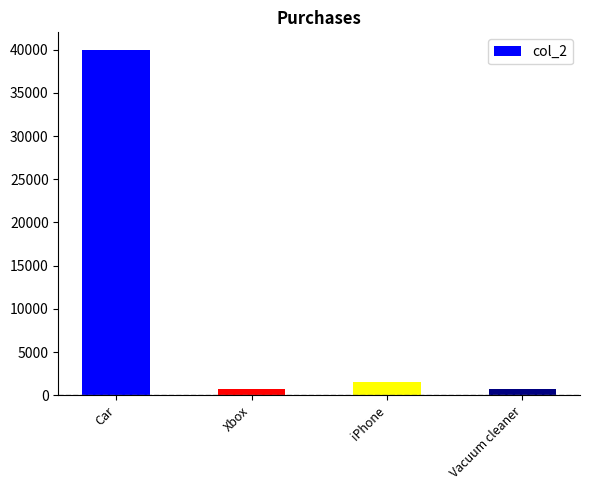

The value at Car is 40000. True or false?

True